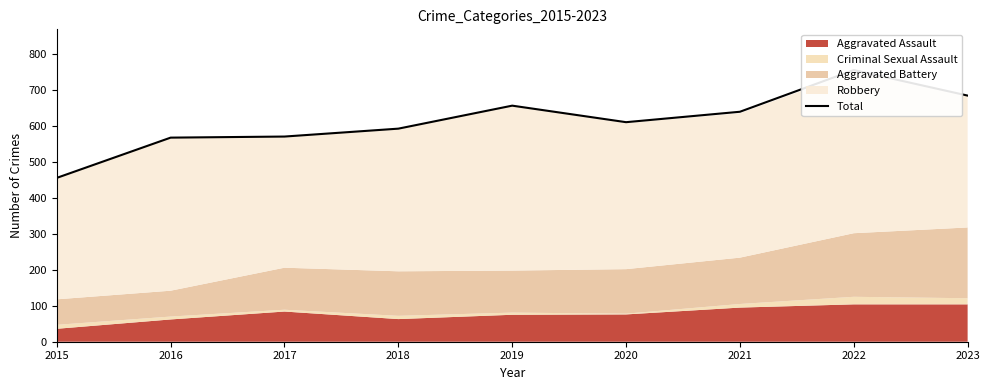

How many interior local valleys (lower than both neighbors) does the data have?

1